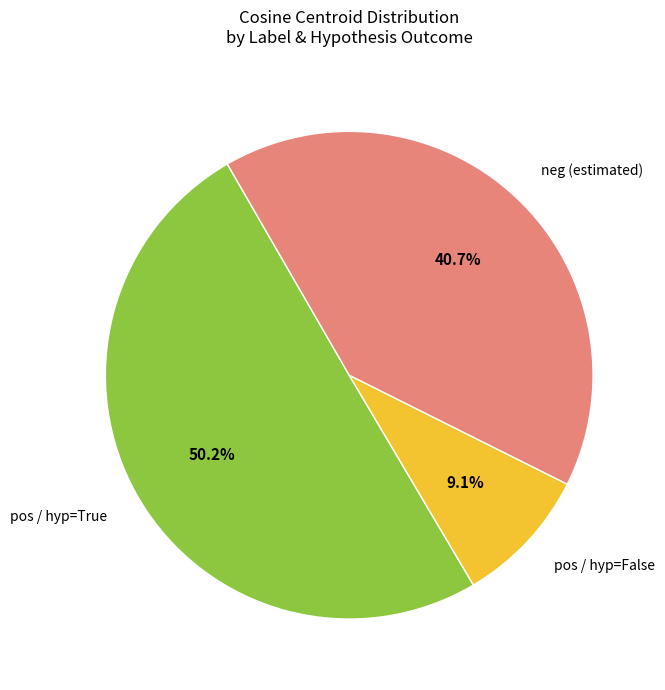

What percentage do pos / hyp=False and neg (estimated) together represent?

49.8%